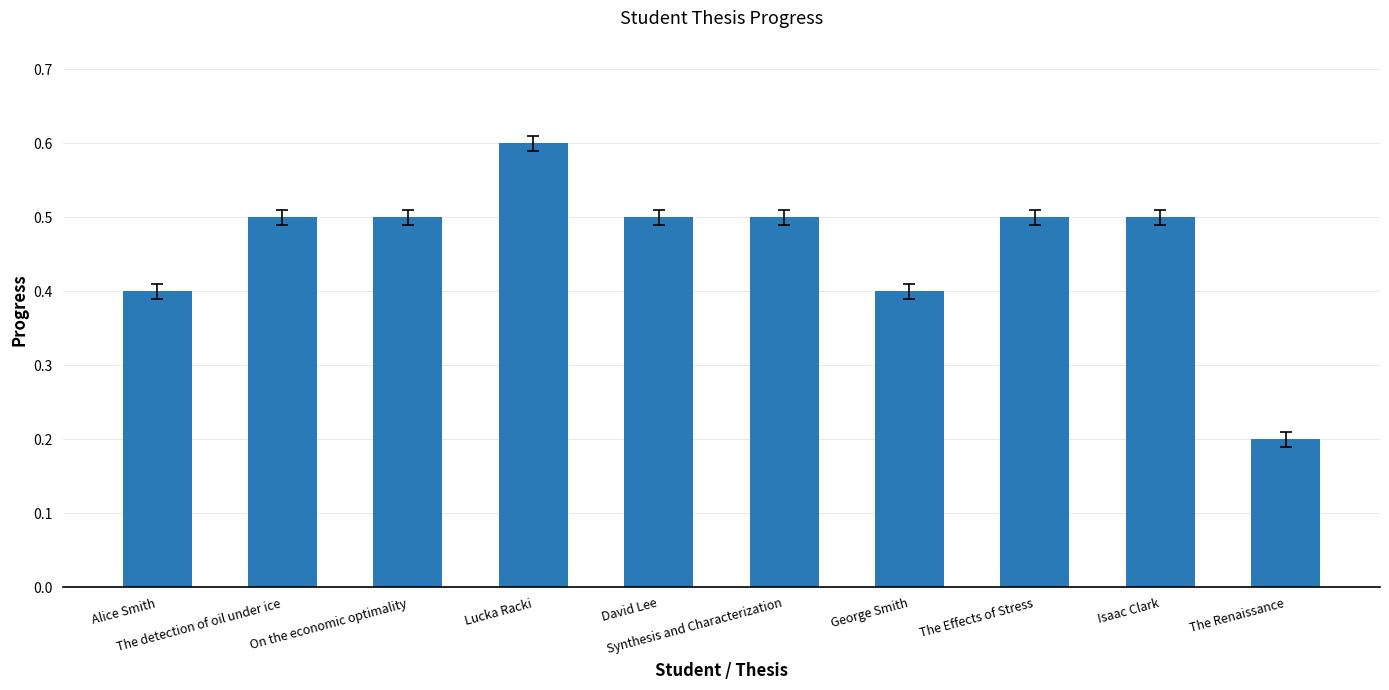

Which label corresponds to the smallest value in the chart?

The Renaissance